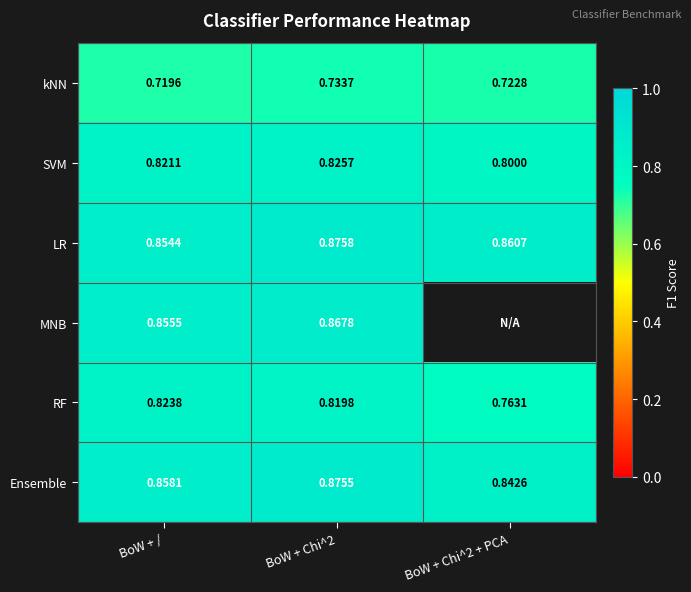

At BoW + Chi^2, list the series in order from largest to smallest.

LR, Ensemble, MNB, SVM, RF, kNN